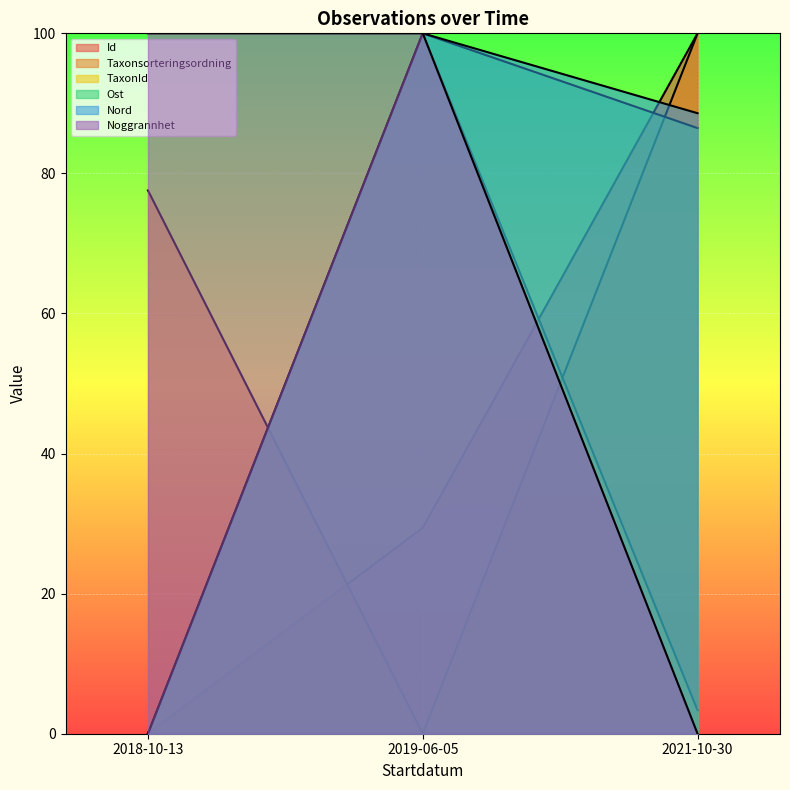

Reading left to right, list all the values displayed in this chart.

Id: 2018-10-13=0.0	2019-06-05=29.4	2021-10-30=100.0
Taxonsorteringsordning: 2018-10-13=77.6	2019-06-05=0.0	2021-10-30=100.0
TaxonId: 2018-10-13=0.0	2019-06-05=100.0	2021-10-30=3.3
Ost: 2018-10-13=0.0	2019-06-05=100.0	2021-10-30=86.5
Nord: 2018-10-13=0.0	2019-06-05=100.0	2021-10-30=88.6
Noggrannhet: 2018-10-13=100.0	2019-06-05=100.0	2021-10-30=0.0